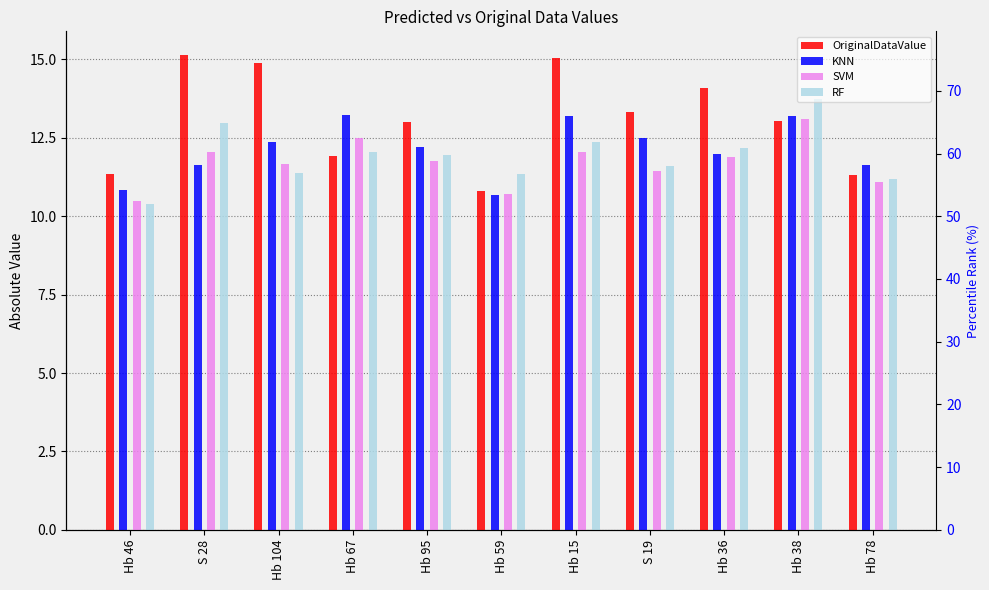

What is the maximum value for SVM?

13.1